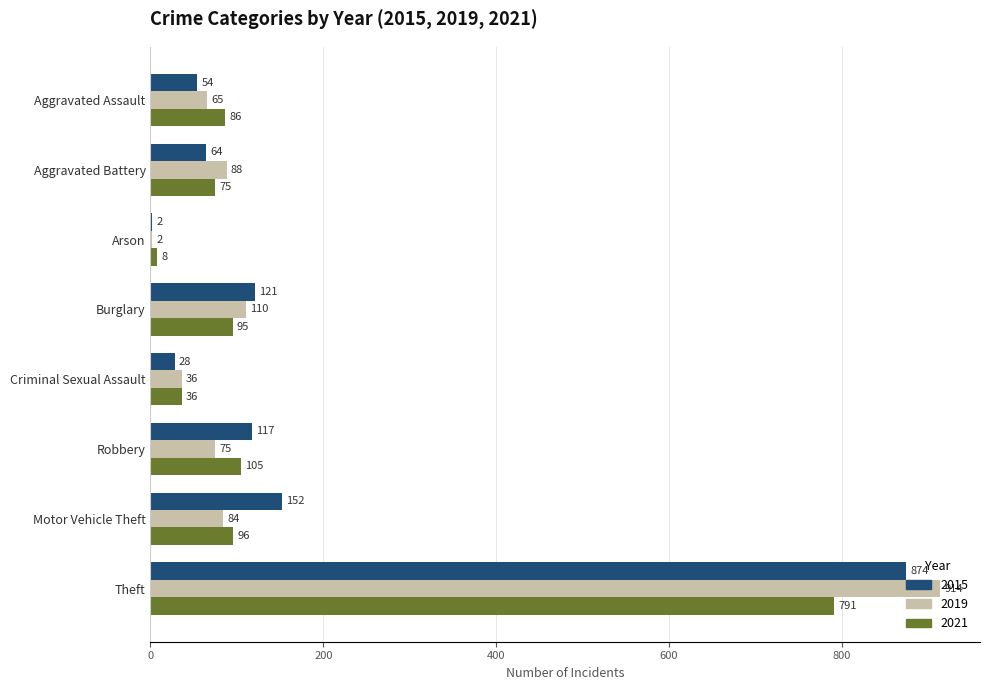

What is the highest value of the 2021 series?

791